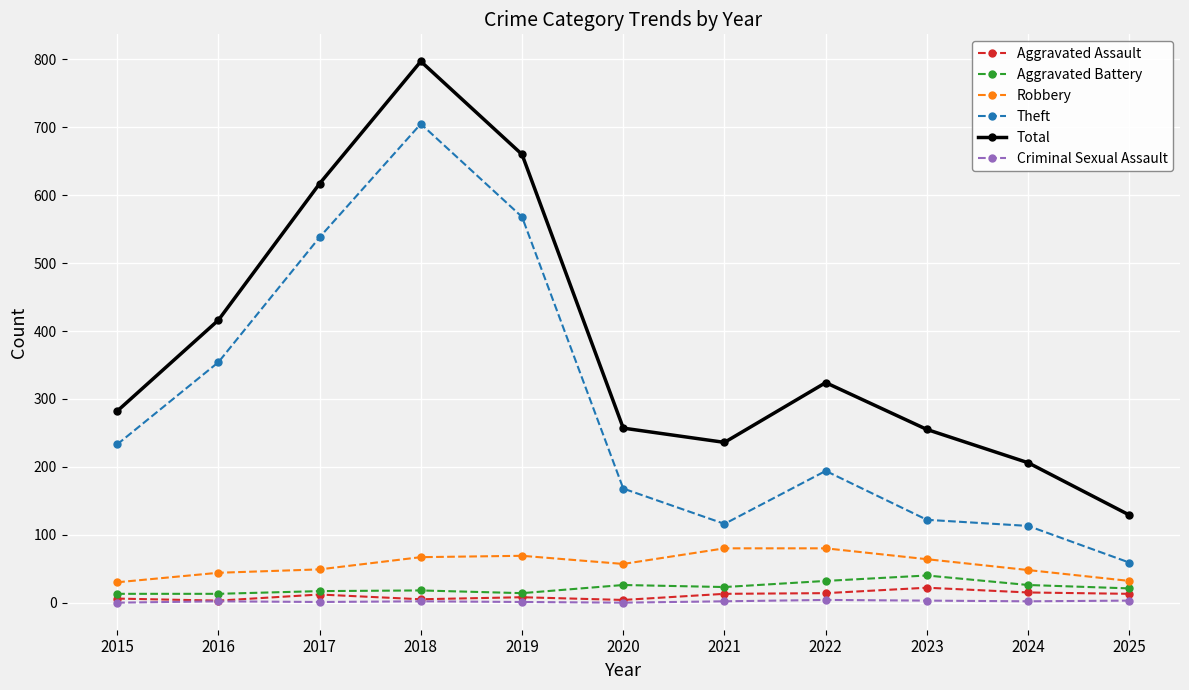

What is the greatest value displayed?

797